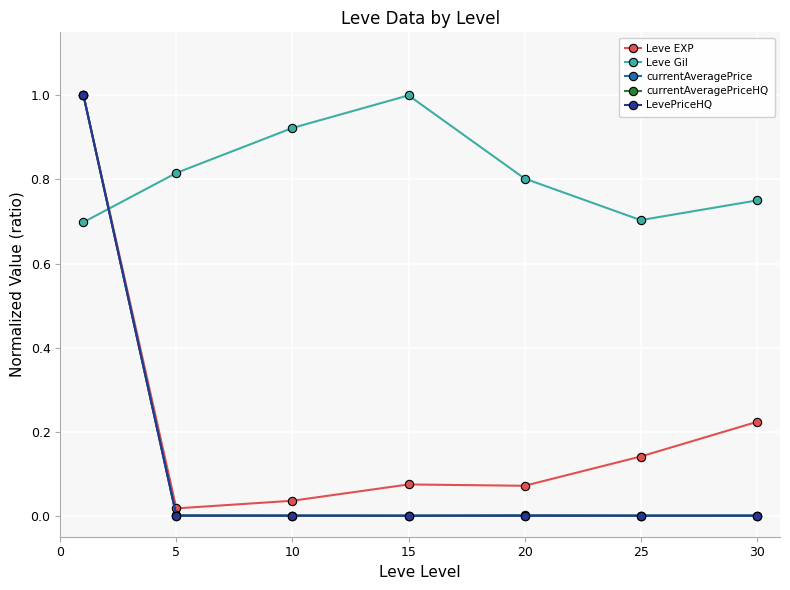

True or false: LevePriceHQ and Leve EXP cross at least once.

False